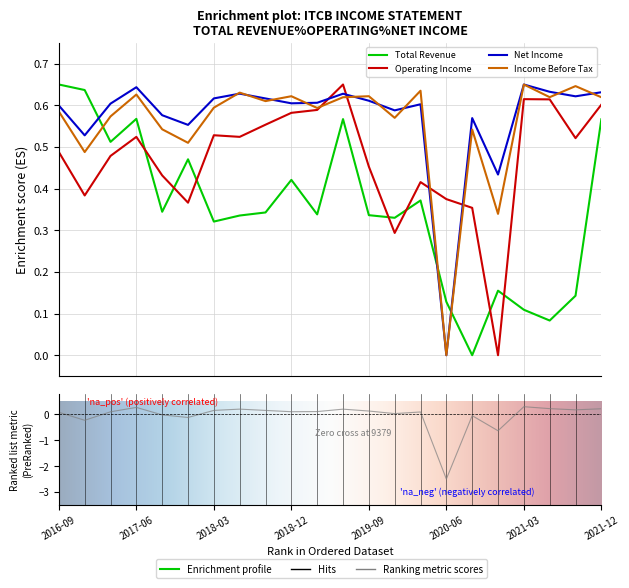

What is the difference between the highest and lowest values at 2021-06-30?

0.5